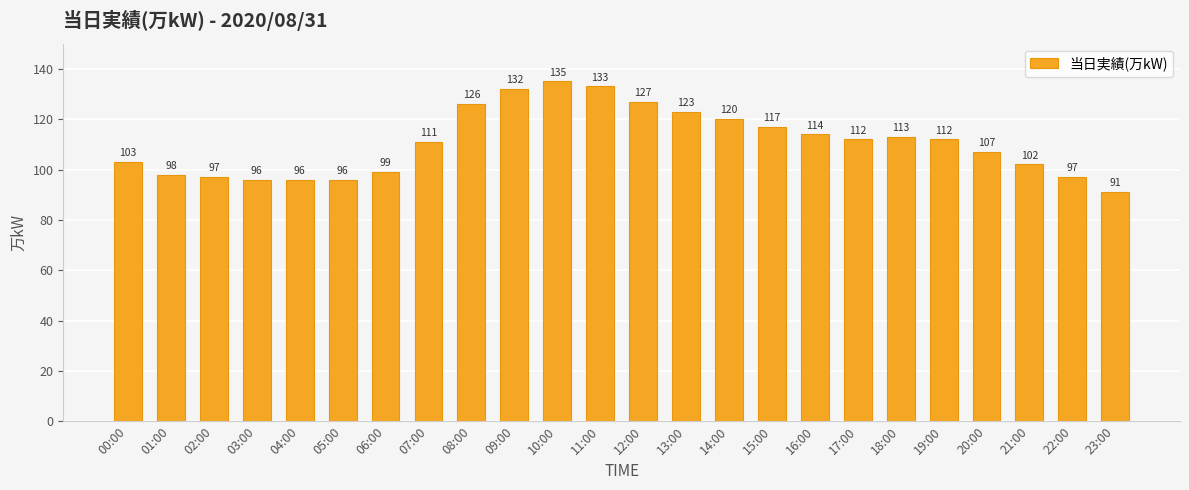

The chart shows a value of 54 at 19:00. True or false?

False